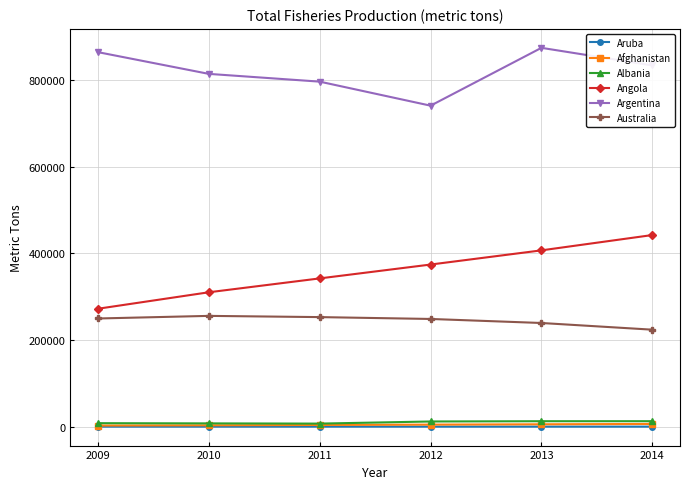

True or false: Australia and Angola intersect in this chart.

False